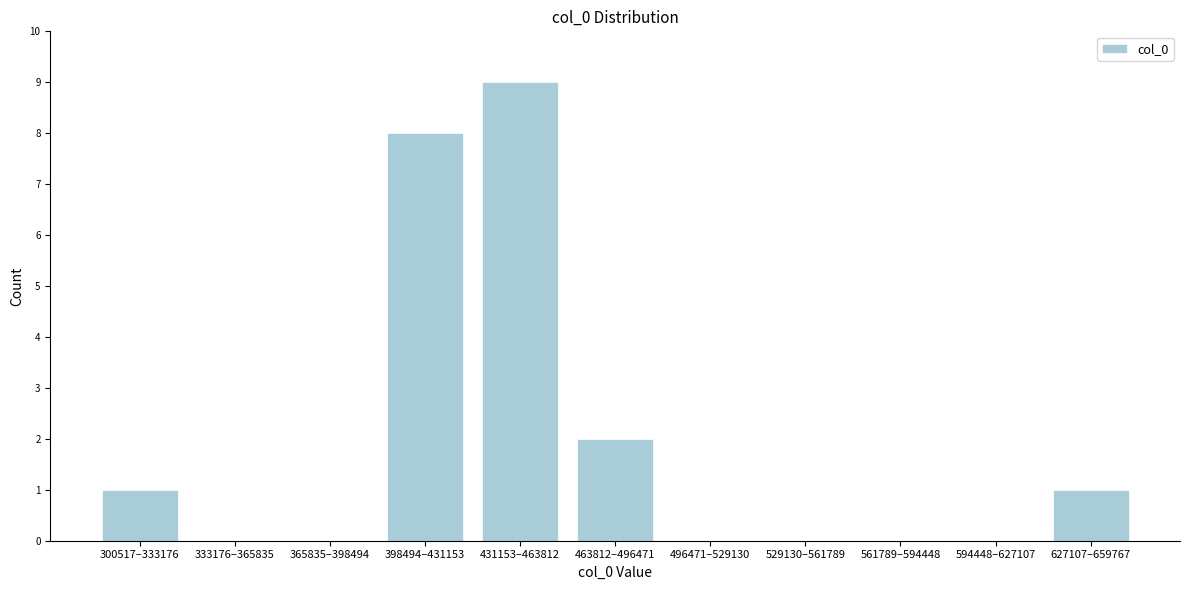

Reading left to right, what are all the values shown in this chart?

300517–333176=1	333176–365835=0	365835–398494=0	398494–431153=8	431153–463812=9	463812–496471=2	496471–529130=0	529130–561789=0	561789–594448=0	594448–627107=0	627107–659767=1